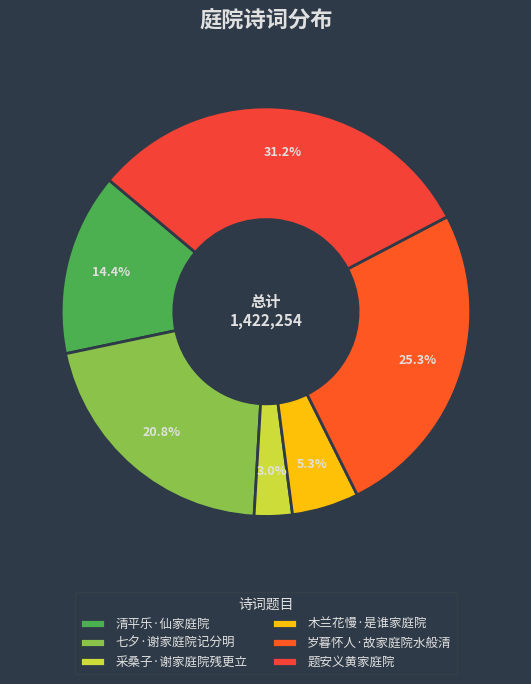

Does any single category account for the majority?

No